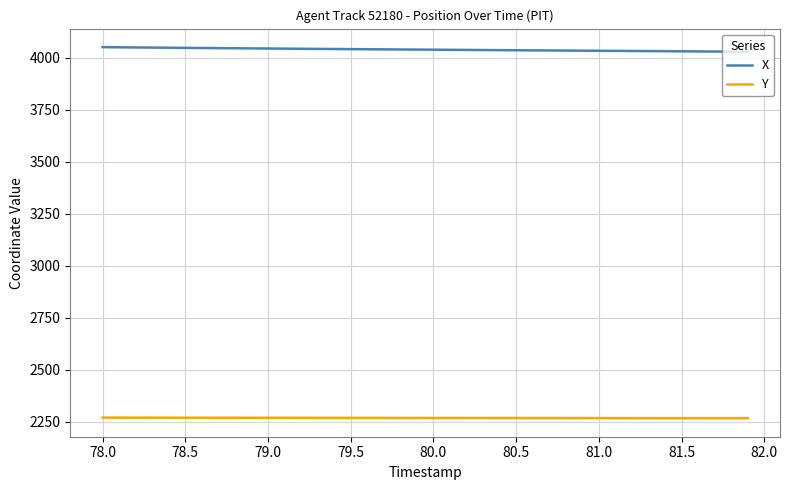

How many distinct data groups are displayed?

2